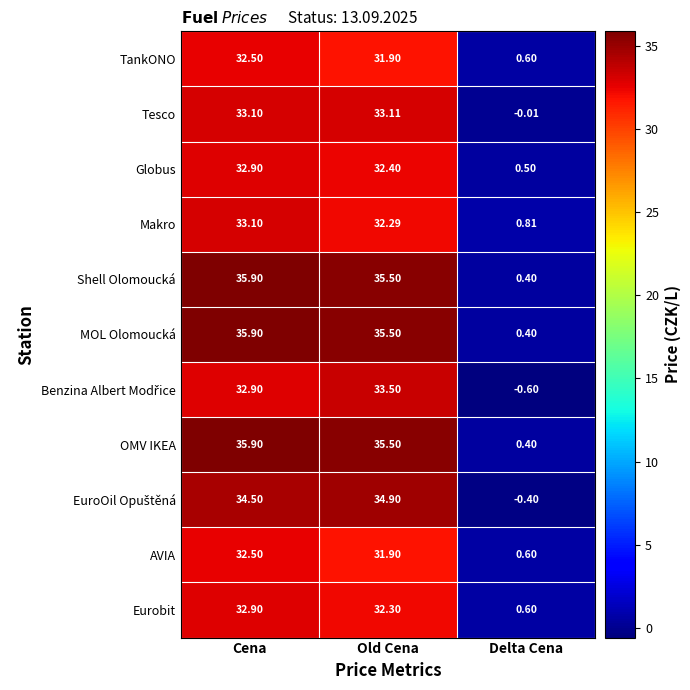

What is the total value across all series at Delta Cena?

3.3